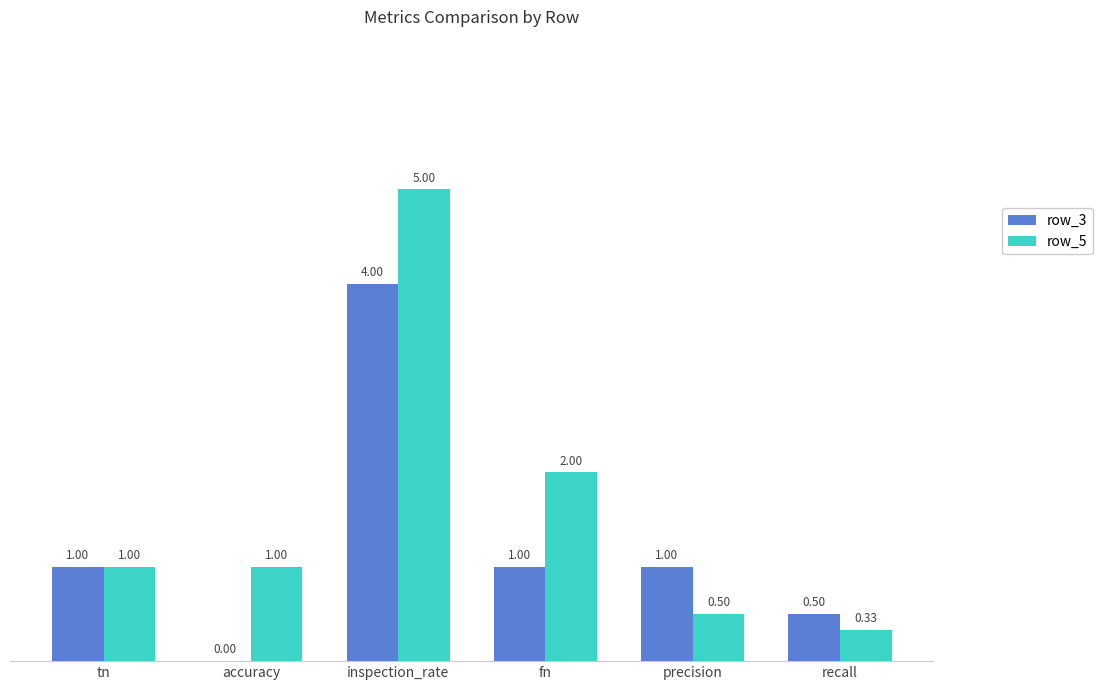

What is the total value across all series at recall?

0.8